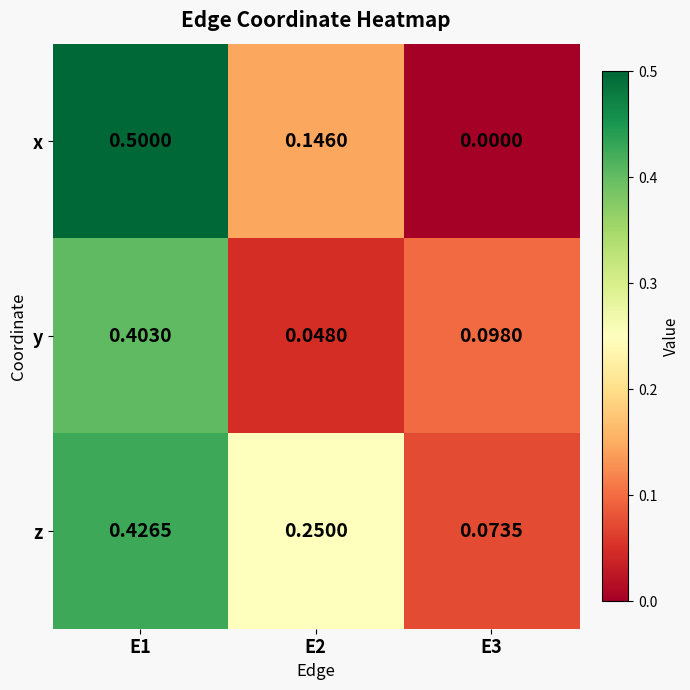

Which series has the largest range (max minus min)?

x